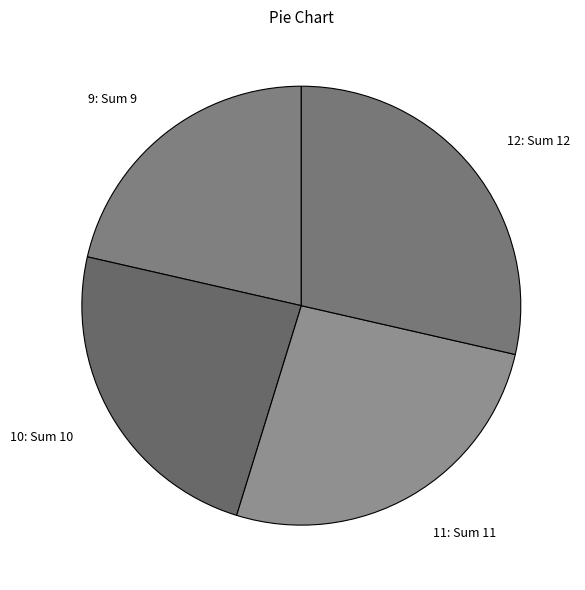

Does 9 account for over 50% of the chart?

No